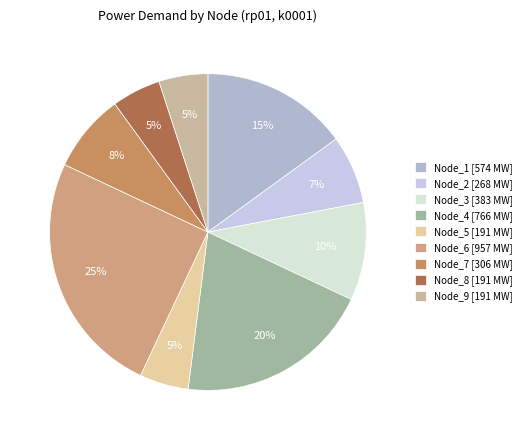

Count the number of slices in the pie.

9